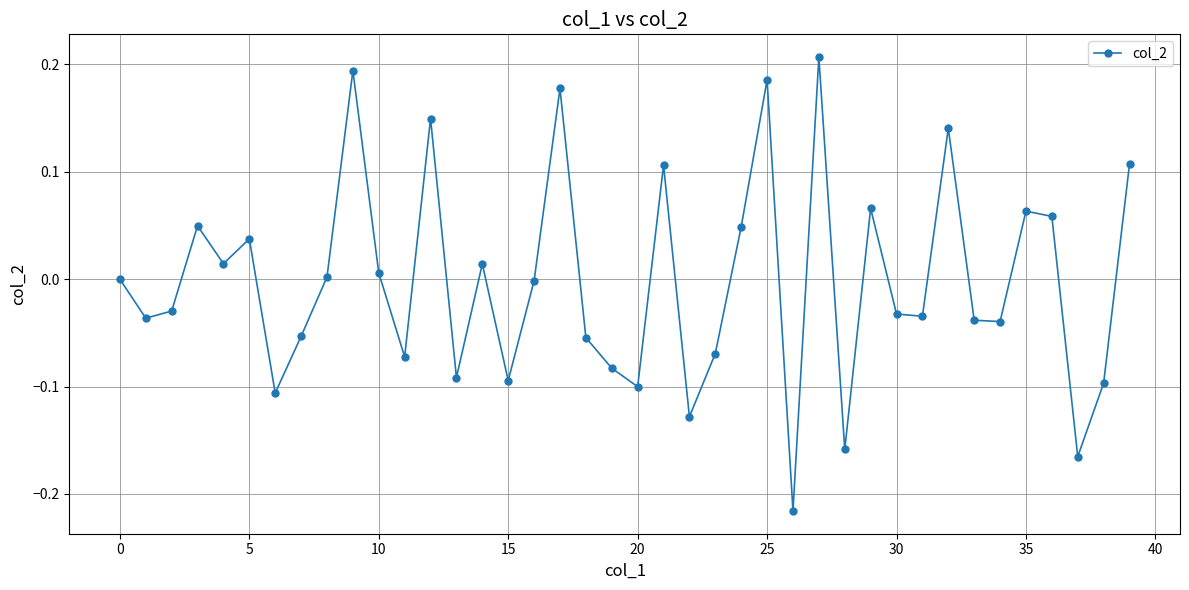

What is the difference between the maximum and minimum values?

0.4